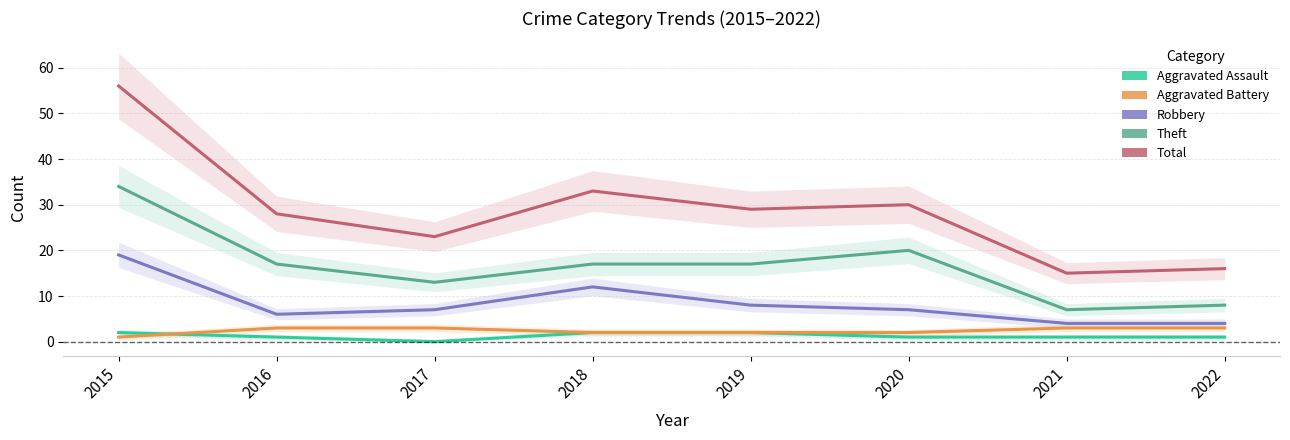

Which category has the lowest value in the Aggravated Assault series?

2017